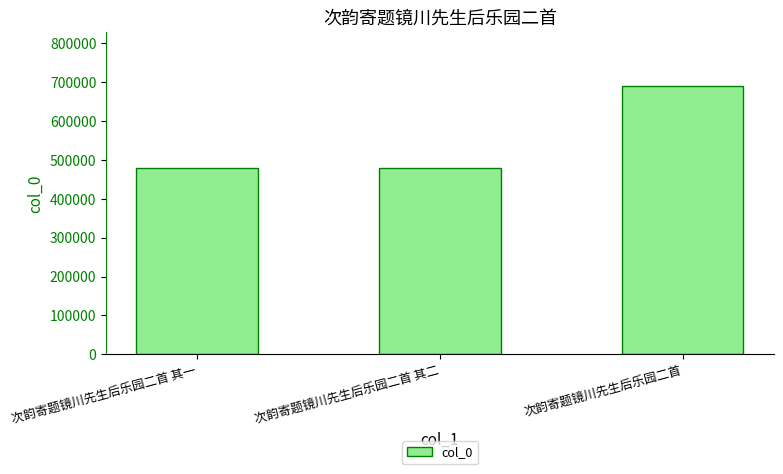

What is the average value?

550489